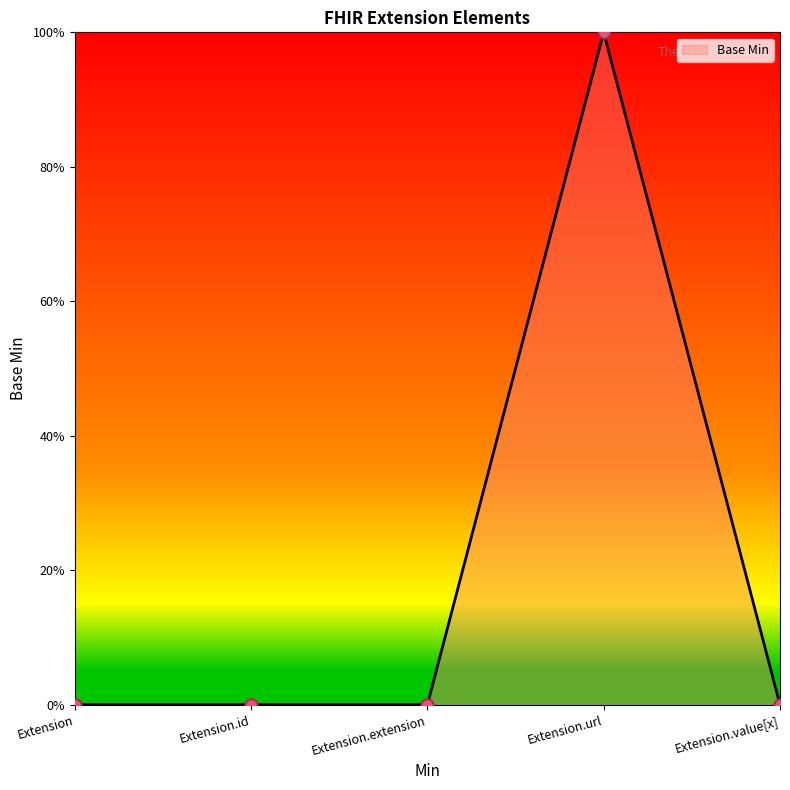

Which has a higher value, Extension.url or Extension.value[x]?

Extension.url